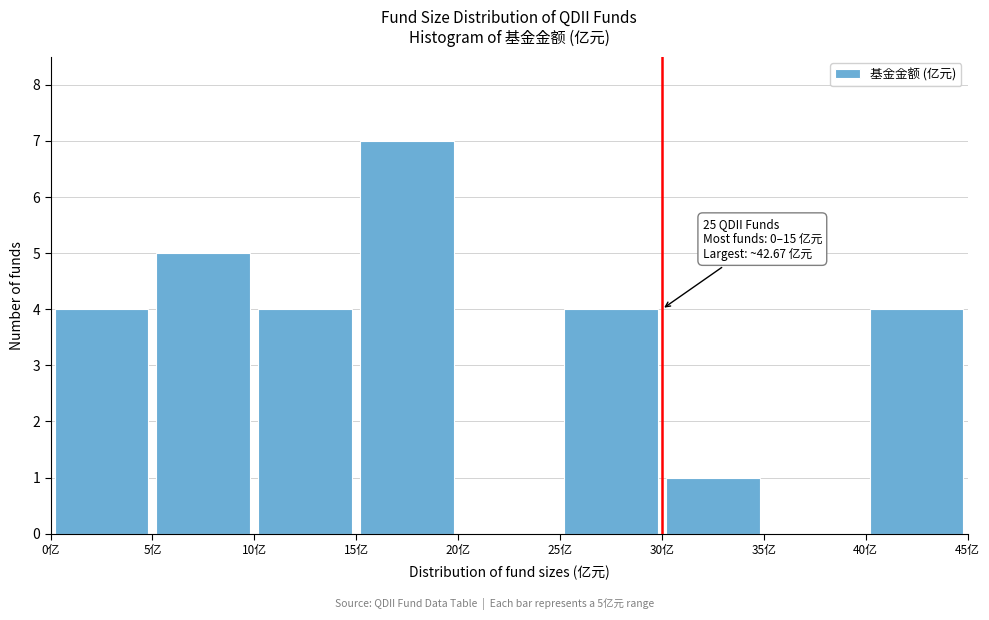

Which range on the x-axis has the tallest bar?

15 to 20